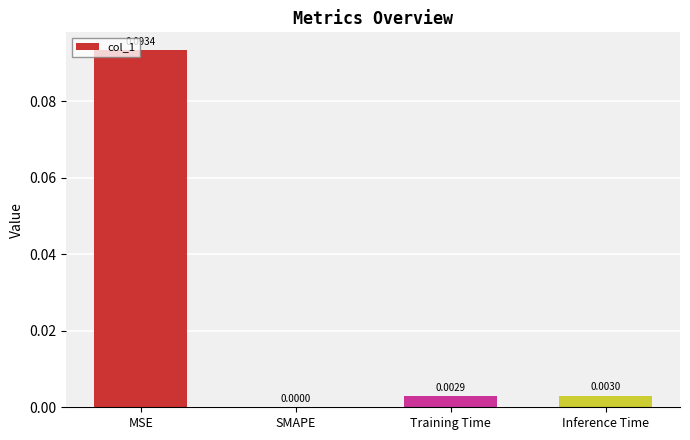

Between Training Time and MSE, which is larger?

MSE